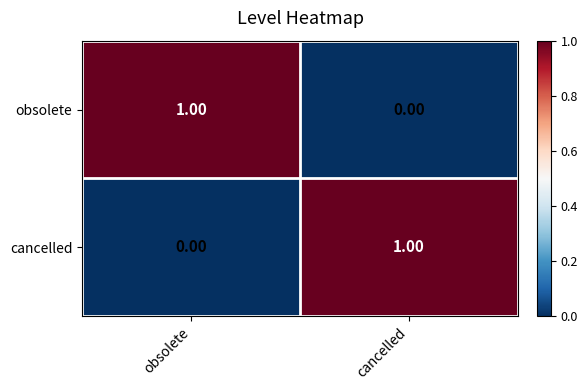

Where is obsolete nearest to the value 0?

cancelled